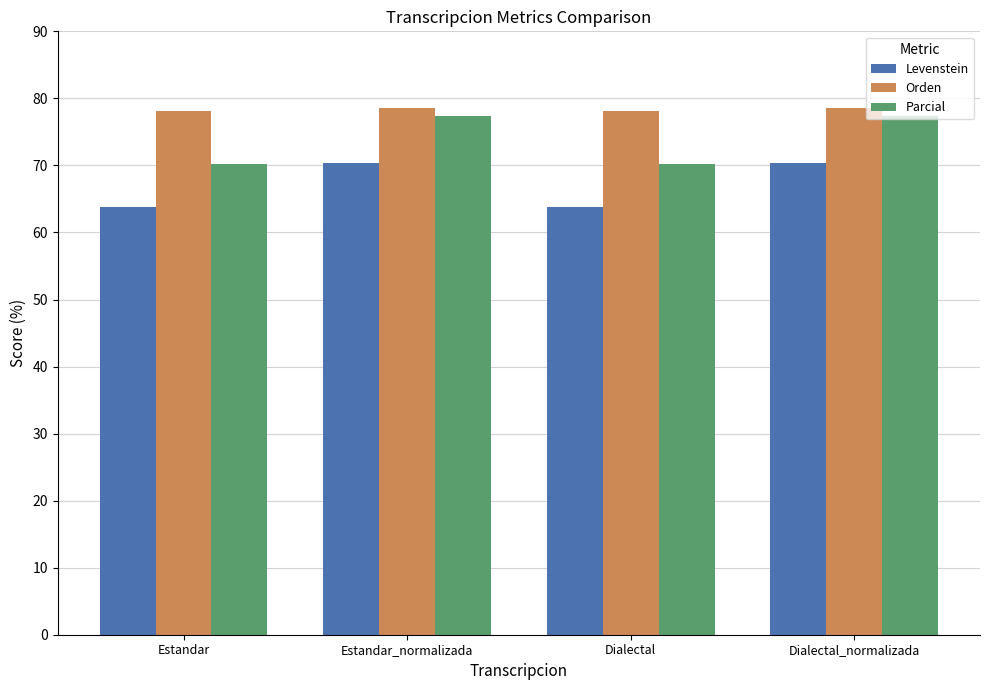

At how many categories does at least one series exceed 69?

4